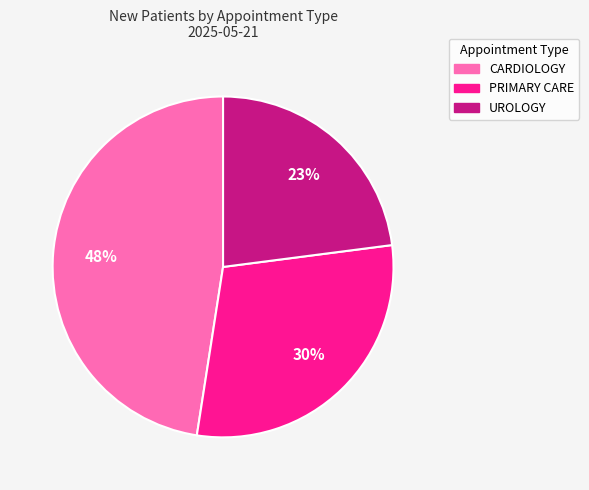

To the nearest percent, what percentage of the pie is CARDIOLOGY?

48%